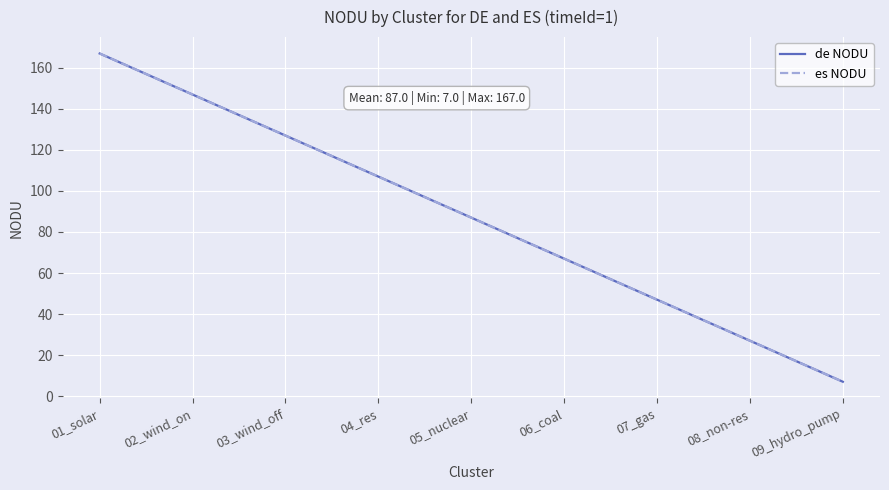

Is this an area chart (filled region under the line)?

No